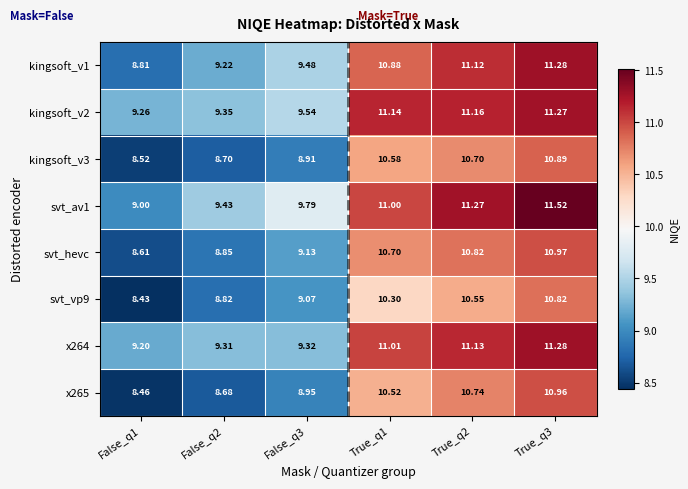

How many categories are shown in the chart?

6